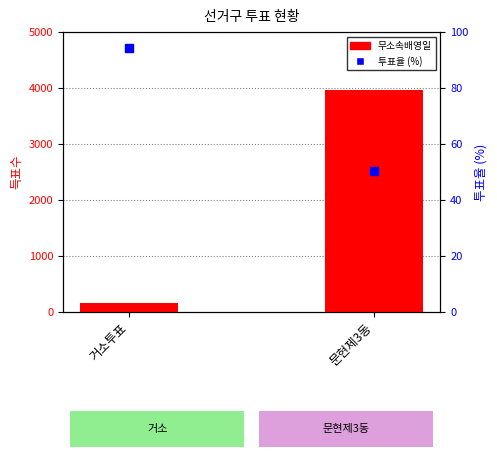

Is the value of 투표율 (%) at 거소투표 greater than the value of 무소속배영일 at 문현제3동?

No